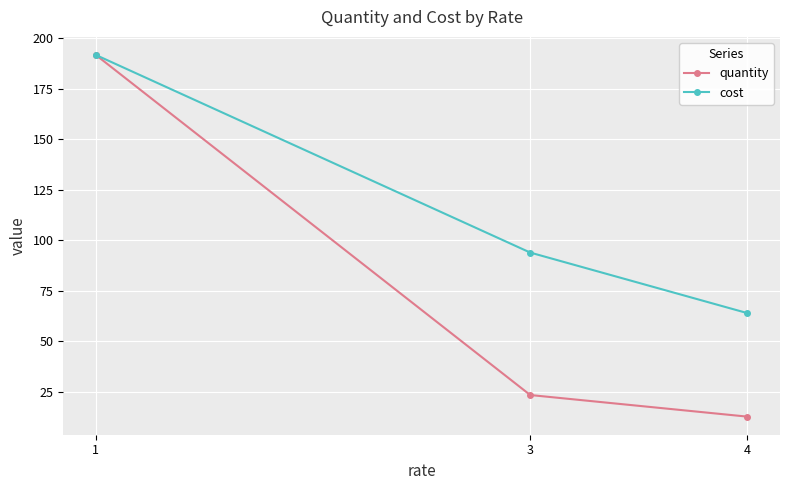

How many values in the quantity series exceed 23?

2